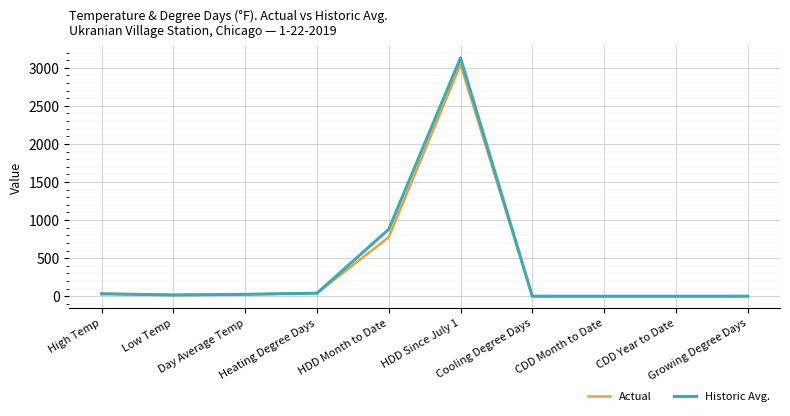

Rank the series by their maximum value, from lowest to highest.

Actual, Historic Avg.